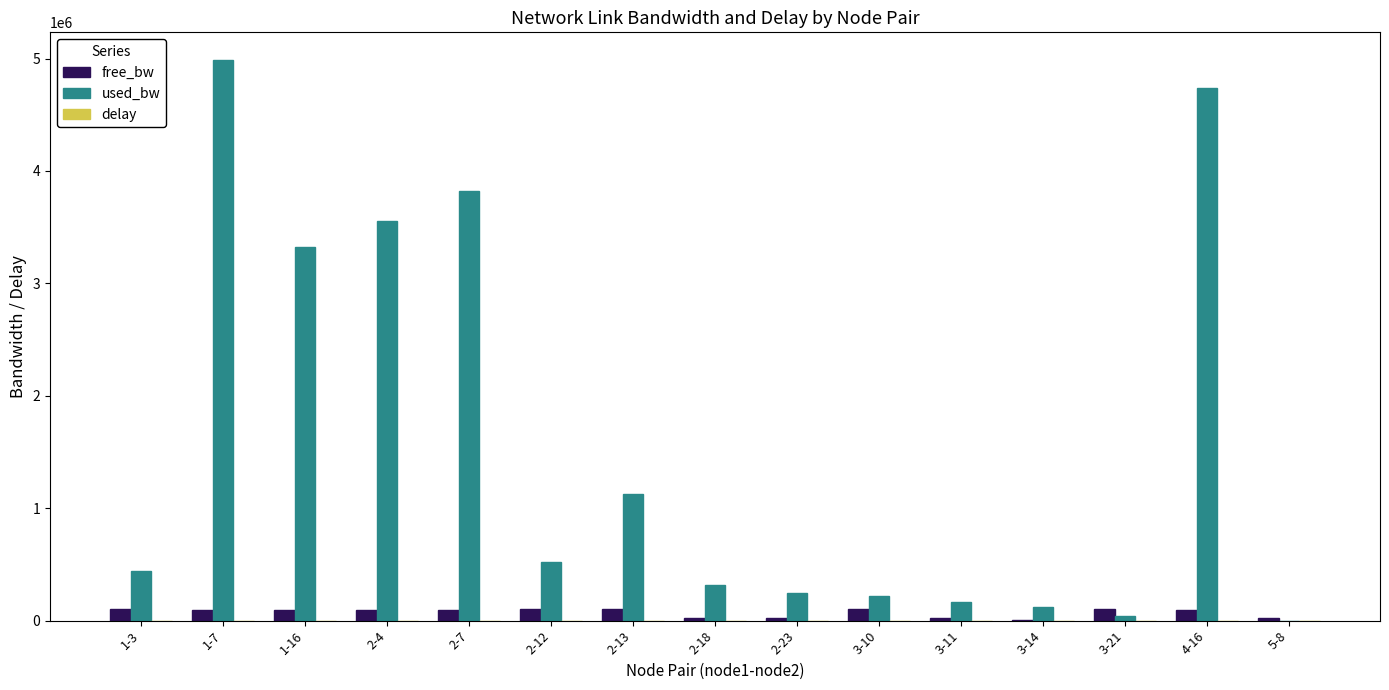

What is the sum of all used_bw values?

23627876.9